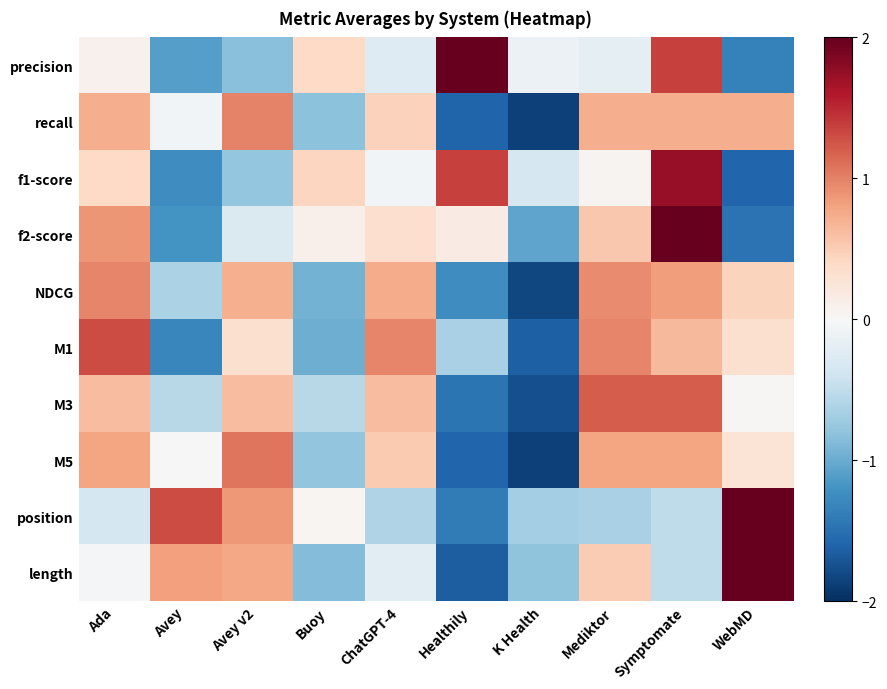

Reading left to right, list all the values displayed in this chart.

precision: Ada=0.1	Avey=-1.1	Avey v2=-0.8	Buoy=0.4	ChatGPT-4=-0.3	Healthily=2.0	K Health=-0.1	Mediktor=-0.2	Symptomate=1.4	WebMD=-1.4
recall: Ada=0.7	Avey=-0.1	Avey v2=1.0	Buoy=-0.8	ChatGPT-4=0.5	Healthily=-1.6	K Health=-1.9	Mediktor=0.7	Symptomate=0.7	WebMD=0.7
f1-score: Ada=0.4	Avey=-1.2	Avey v2=-0.8	Buoy=0.4	ChatGPT-4=-0.1	Healthily=1.4	K Health=-0.3	Mediktor=0.0	Symptomate=1.7	WebMD=-1.6
f2-score: Ada=0.9	Avey=-1.2	Avey v2=-0.3	Buoy=0.1	ChatGPT-4=0.3	Healthily=0.2	K Health=-1.1	Mediktor=0.5	Symptomate=2.0	WebMD=-1.5
NDCG: Ada=1.0	Avey=-0.6	Avey v2=0.7	Buoy=-1.0	ChatGPT-4=0.7	Healthily=-1.2	K Health=-1.8	Mediktor=0.9	Symptomate=0.8	WebMD=0.4
M1: Ada=1.3	Avey=-1.3	Avey v2=0.3	Buoy=-1.0	ChatGPT-4=1.0	Healthily=-0.6	K Health=-1.6	Mediktor=1.0	Symptomate=0.7	WebMD=0.3
M3: Ada=0.6	Avey=-0.6	Avey v2=0.6	Buoy=-0.6	ChatGPT-4=0.6	Healthily=-1.5	K Health=-1.8	Mediktor=1.2	Symptomate=1.2	WebMD=0.0
M5: Ada=0.8	Avey=-0.0	Avey v2=1.1	Buoy=-0.8	ChatGPT-4=0.5	Healthily=-1.6	K Health=-1.9	Mediktor=0.8	Symptomate=0.8	WebMD=0.3
position: Ada=-0.4	Avey=1.3	Avey v2=0.9	Buoy=0.0	ChatGPT-4=-0.6	Healthily=-1.4	K Health=-0.7	Mediktor=-0.7	Symptomate=-0.5	WebMD=2.0
length: Ada=-0.0	Avey=0.8	Avey v2=0.8	Buoy=-0.9	ChatGPT-4=-0.2	Healthily=-1.7	K Health=-0.8	Mediktor=0.5	Symptomate=-0.5	WebMD=2.0